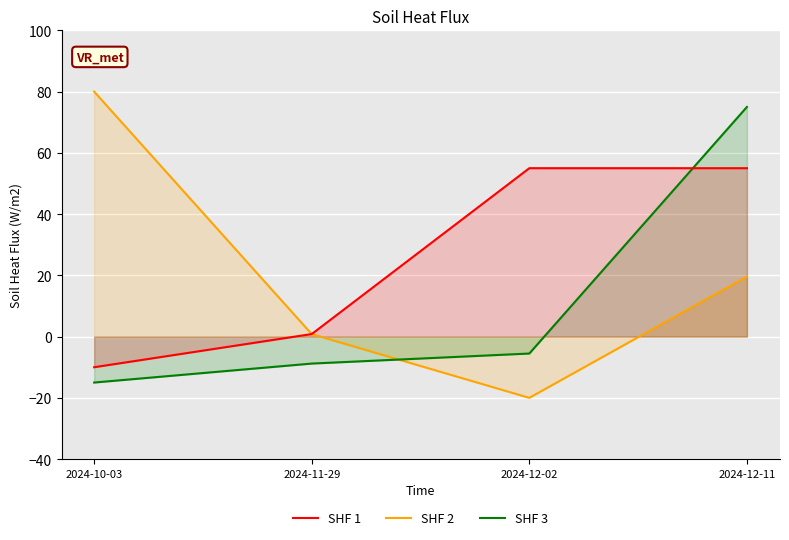

Where do SHF 3 and SHF 2 first cross each other?

2024-11-29 and 2024-12-02